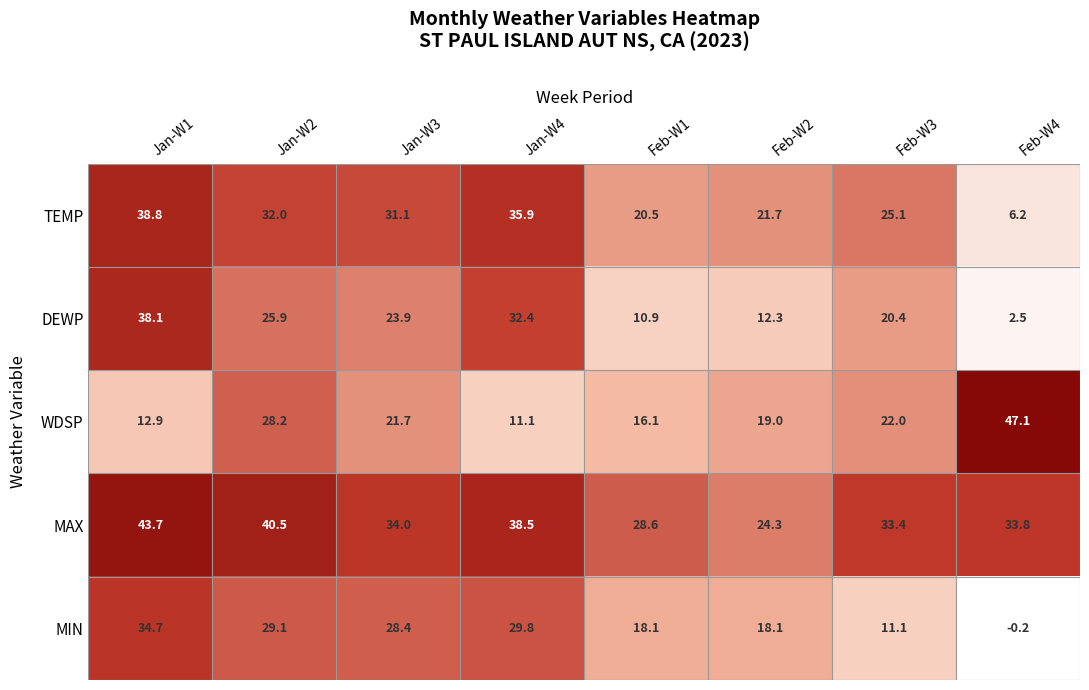

At how many categories does at least one series exceed 12?

8